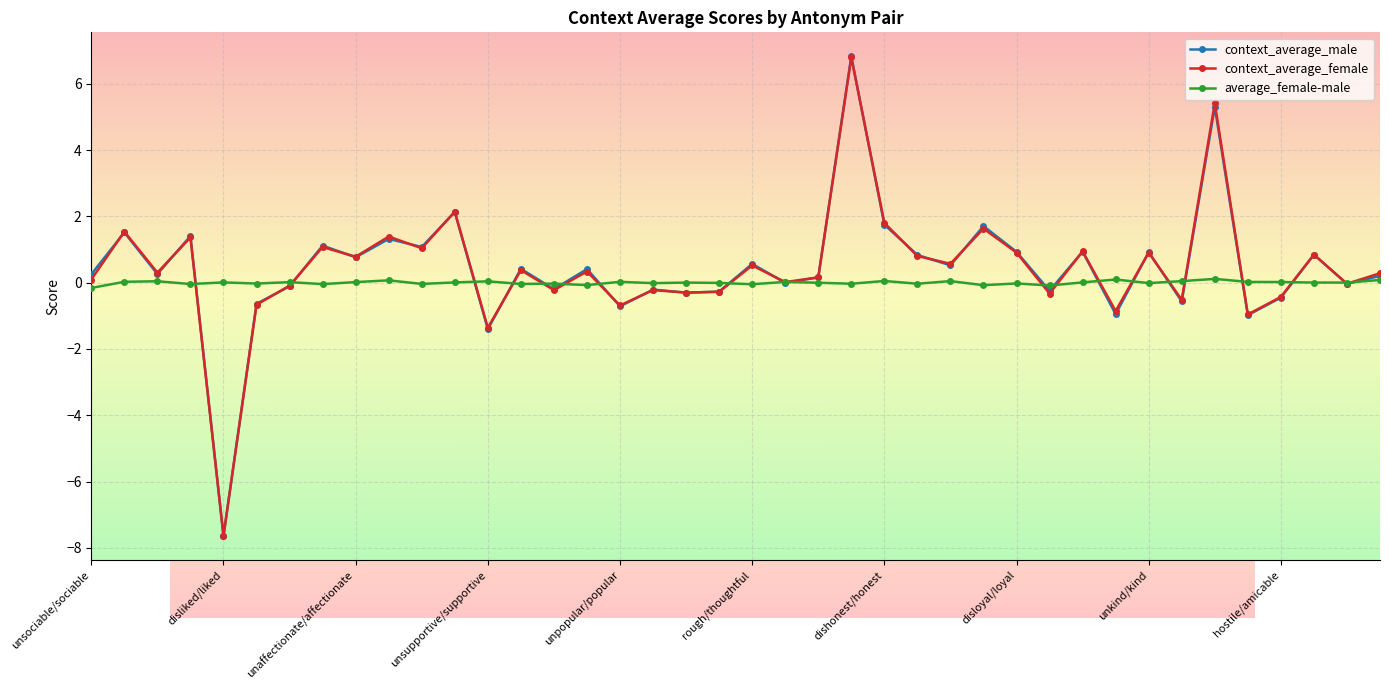

What is the minimum value shown in the chart?

-7.6